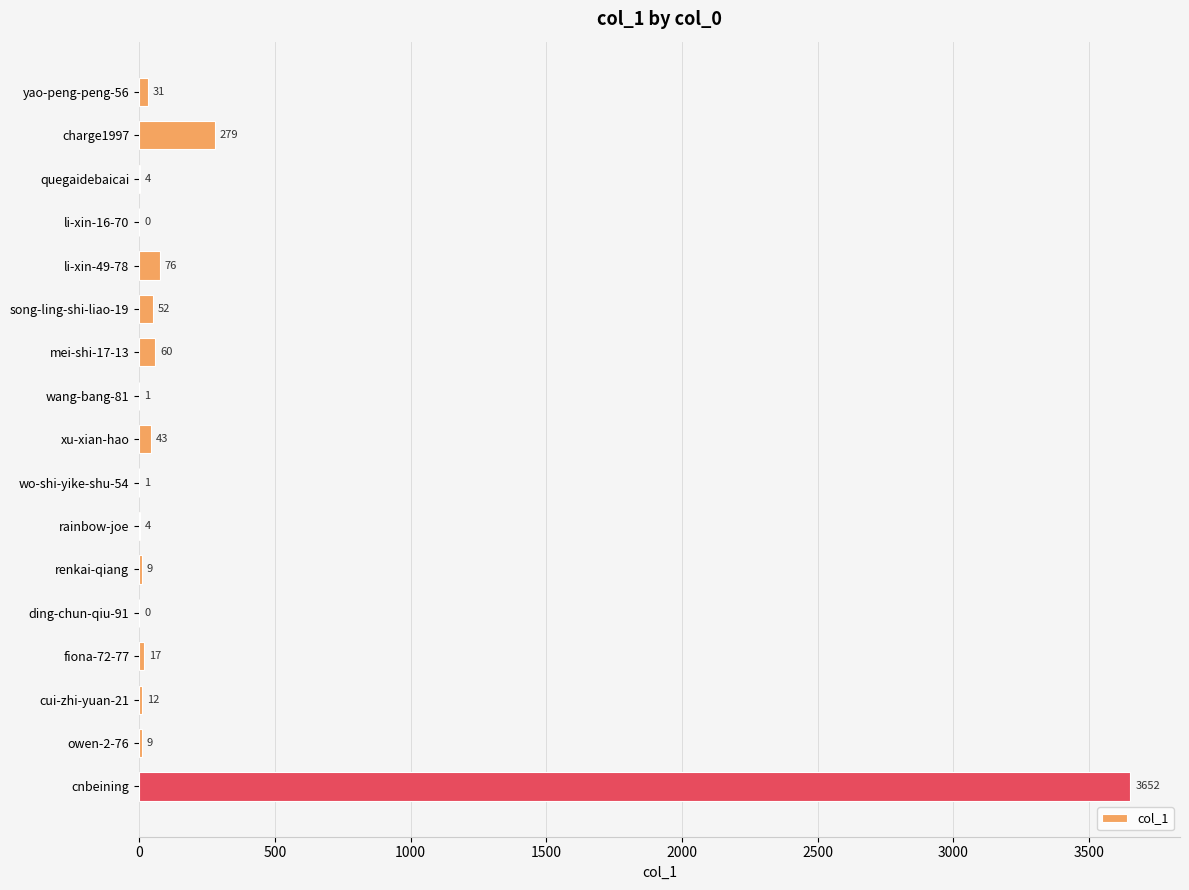

How many categories are shown in the chart?

17